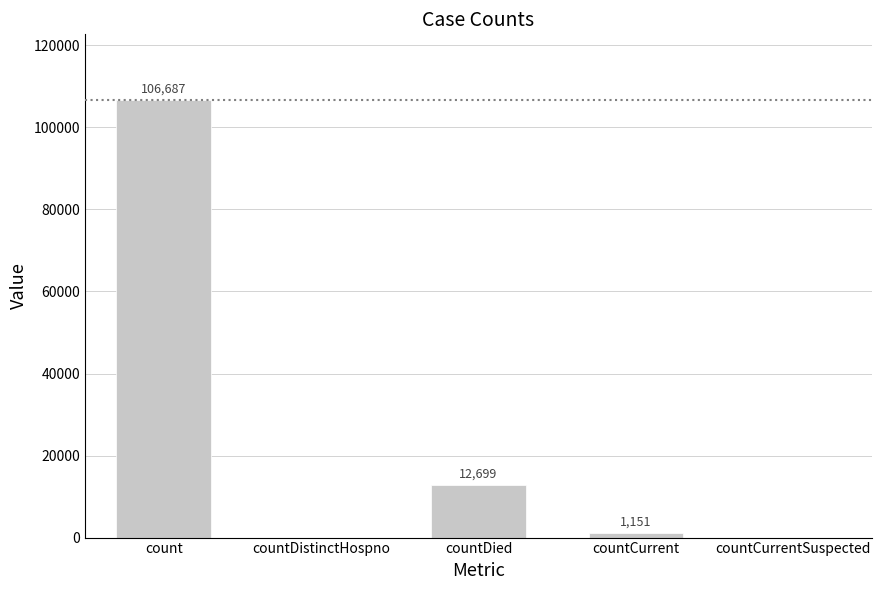

What is the sum of the values at count and countDied?

119386